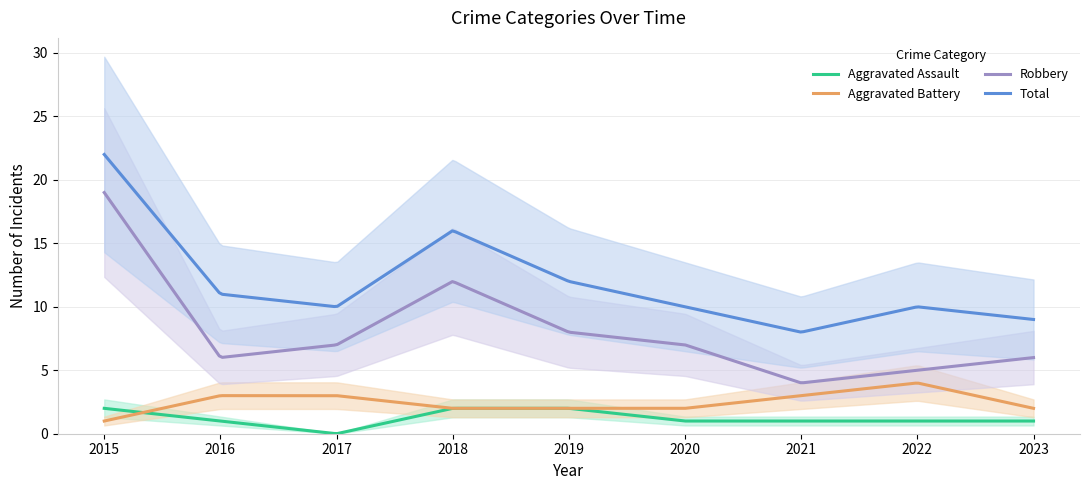

The Robbery series shows 11 at 2015. True or false?

False